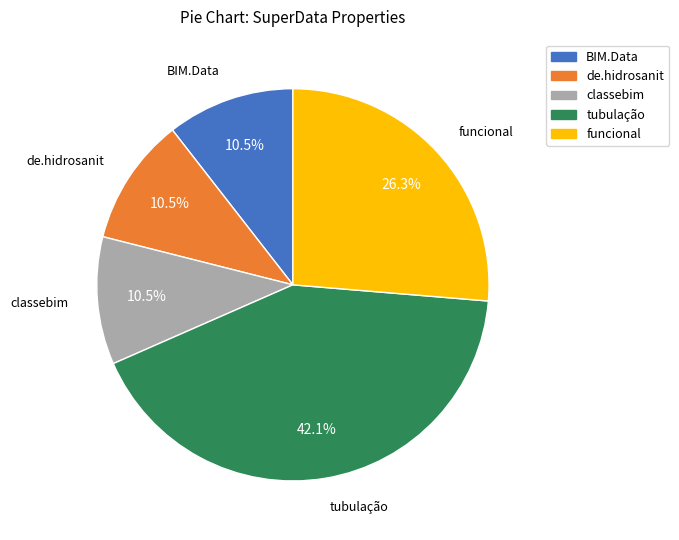

Is there a majority slice in this chart?

No